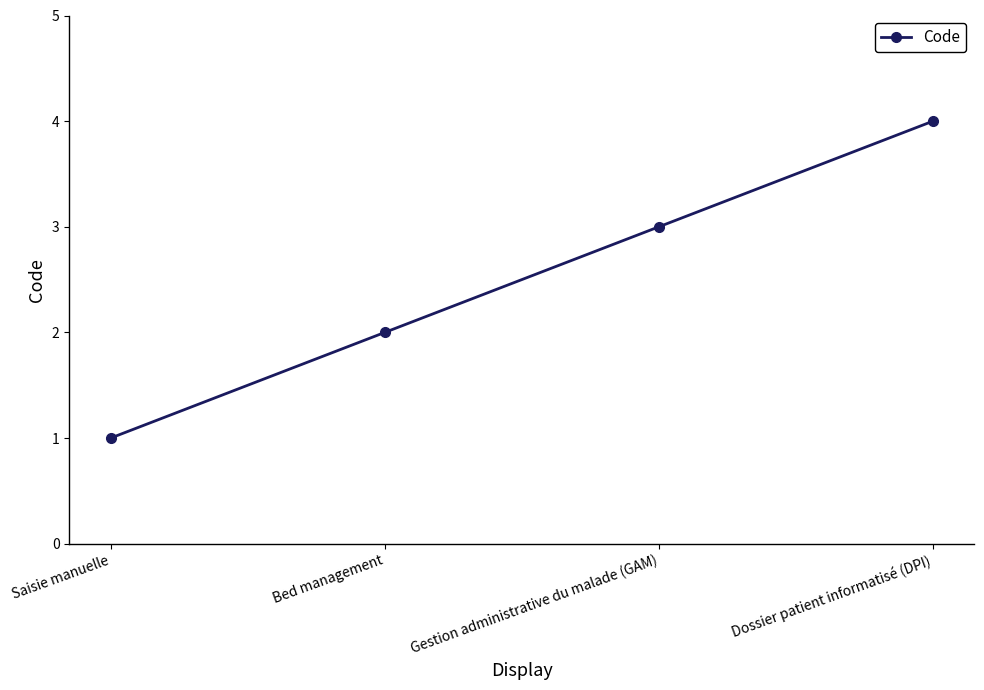

Reading right to left, what are all the values shown in this chart?

Dossier patient informatisé (DPI)=4	Gestion administrative du malade (GAM)=3	Bed management=2	Saisie manuelle=1